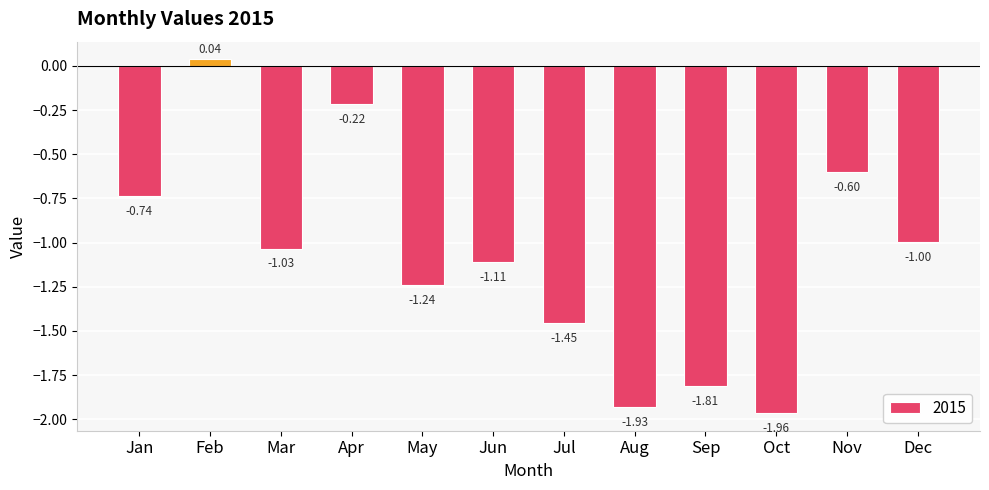

How many positive values are there?

1